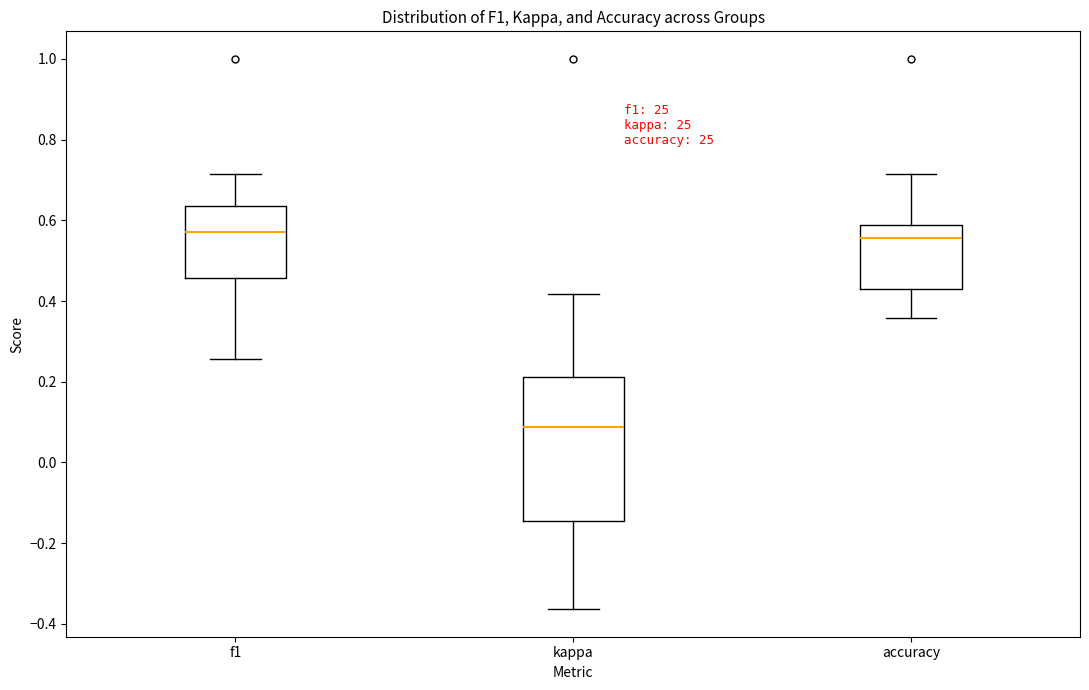

Reading left to right, transcribe this box plot: for each box, give where its median line is, the range the box spans, and where its two whiskers end, as read against the y-axis. The values are not printed on the chart, so give them approximately, as read against the axis.

f1: median 0.58, box 0.46 to 0.64, whiskers 0.26 to 0.72
kappa: median 0.08, box -0.14 to 0.22, whiskers -0.36 to 0.42
accuracy: median 0.56, box 0.42 to 0.58, whiskers 0.36 to 0.72